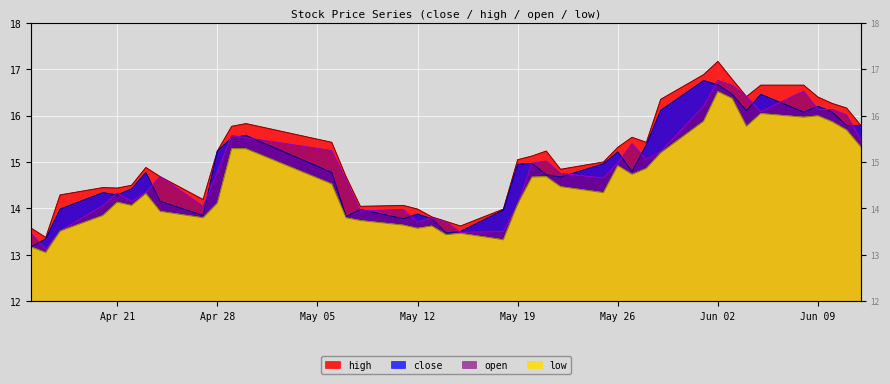

What is the value of the open point at the 11th from the left?

15.6